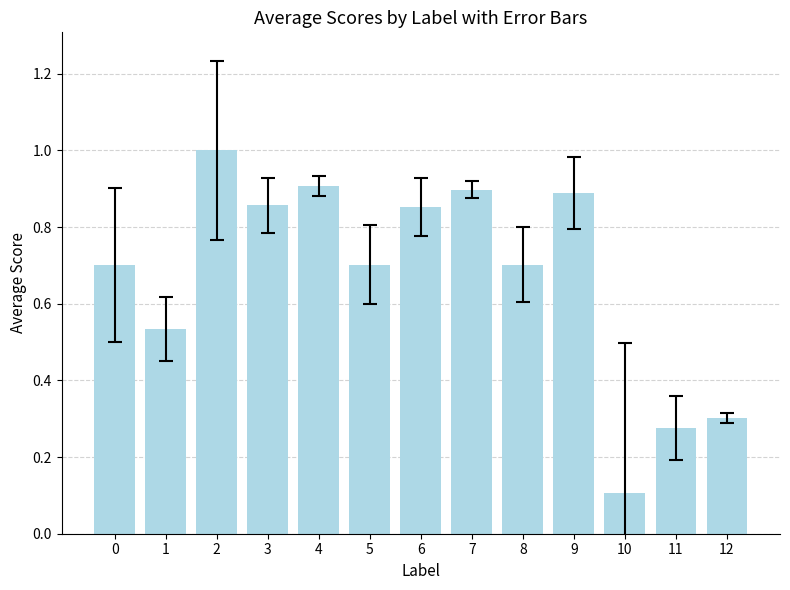

What value does the data have at 8?

0.7